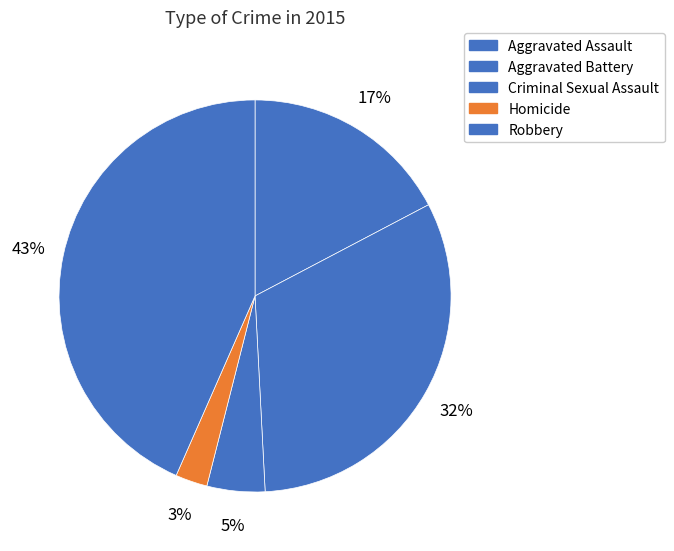

Rank the categories by value from lowest to highest.

Homicide, Criminal Sexual Assault, Aggravated Assault, Aggravated Battery, Robbery